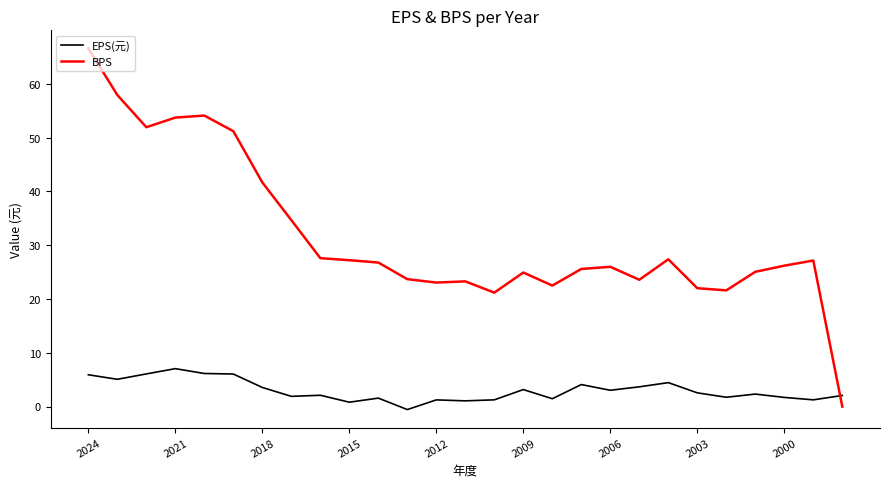

Rank the series by their average value, from lowest to highest.

EPS(元), BPS